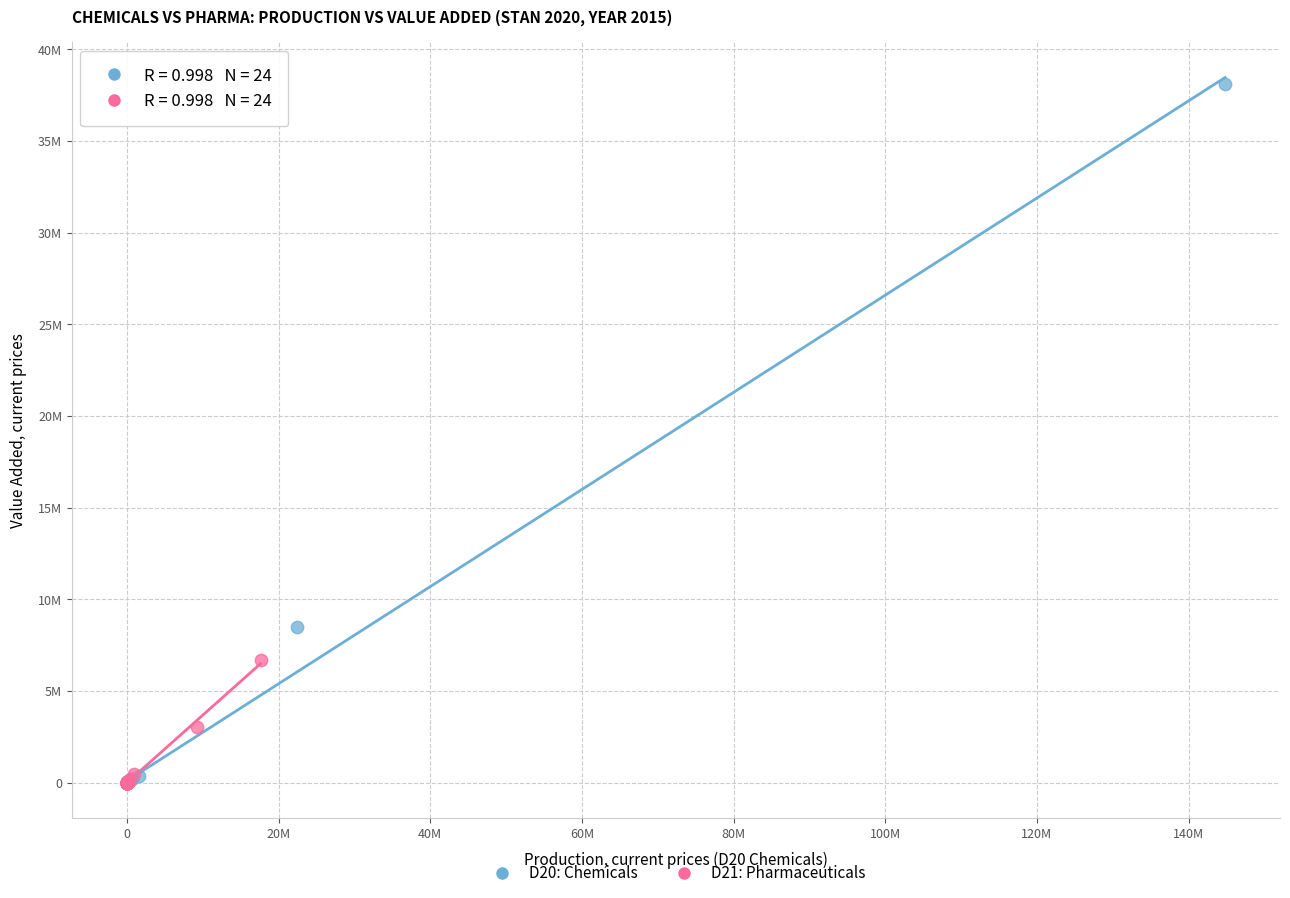

What are all the series names shown in the legend?

D20: Chemicals, D21: Pharmaceuticals